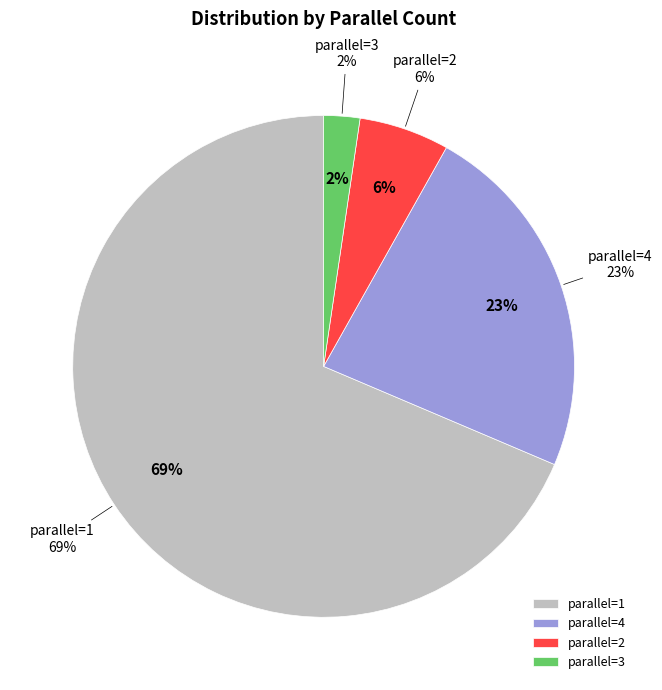

How many segments does this pie chart have?

4